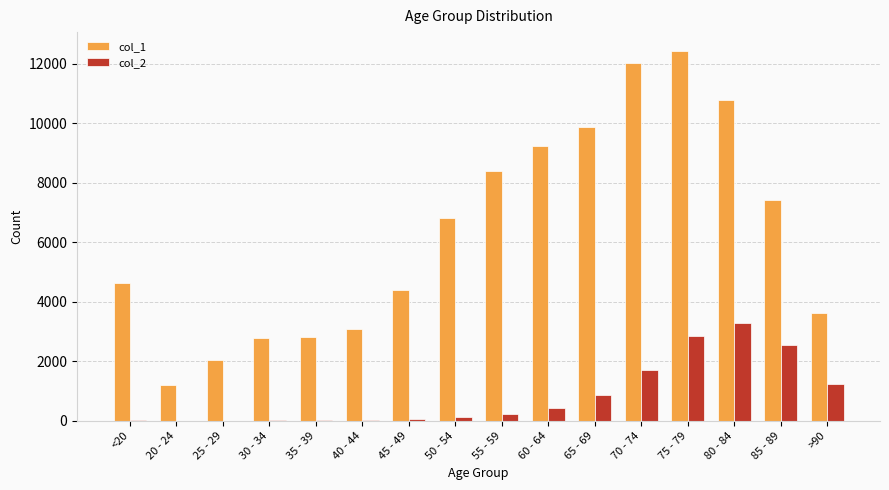

Which series has the largest total across all categories?

col_1